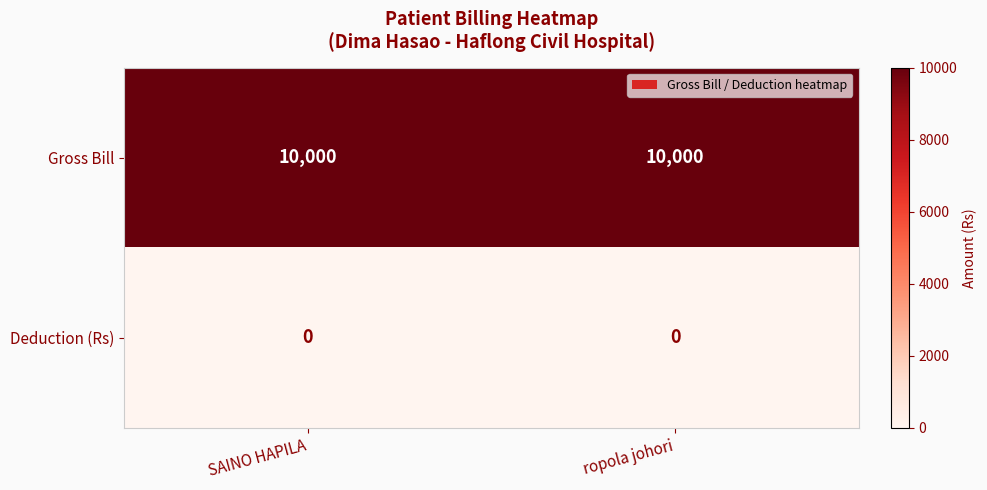

Is the value of Deduction (Rs) at ropola johori greater than the value of Gross Bill at ropola johori?

No